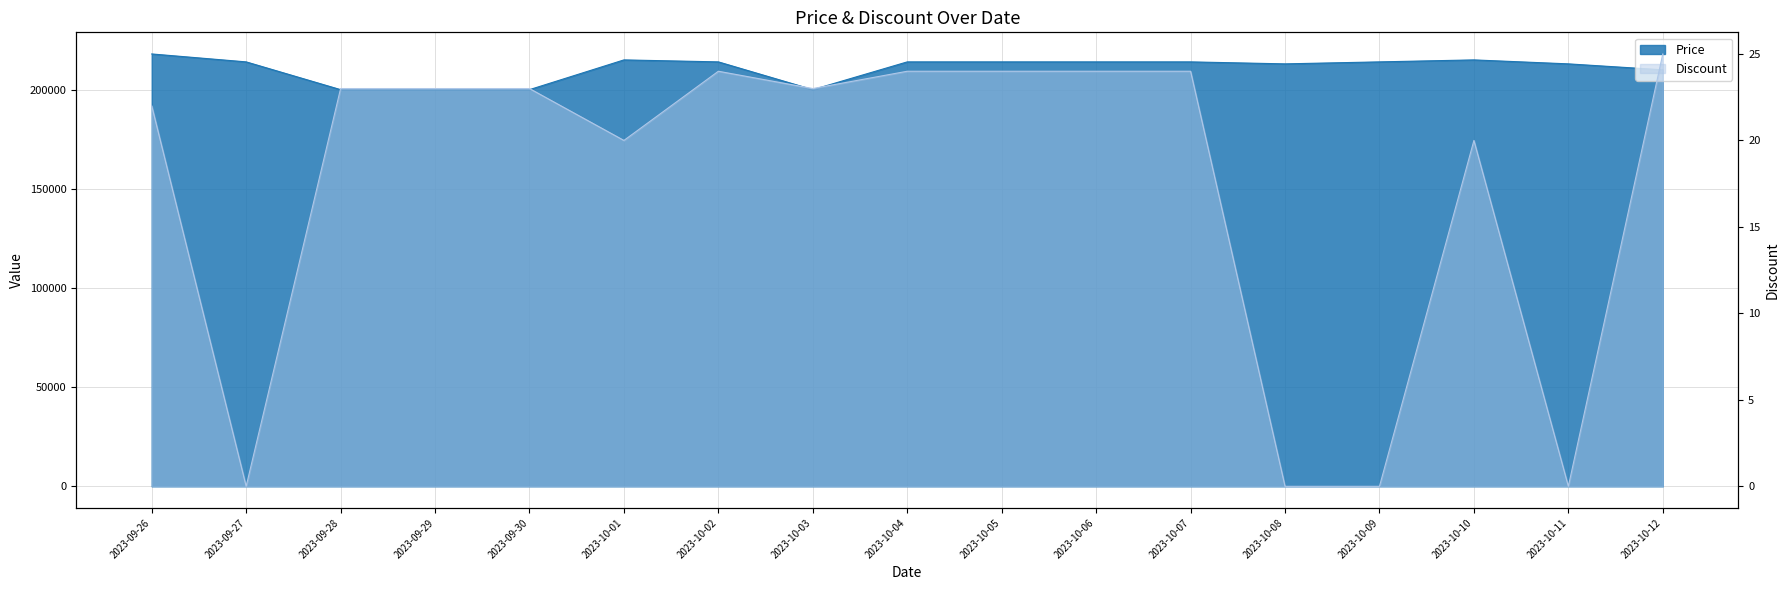

What is the sum of the Price values at 2023-09-27 and 2023-10-05?

428000